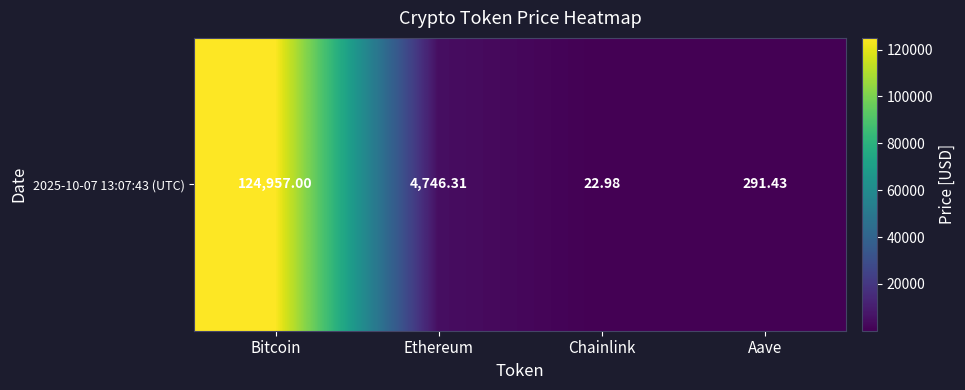

The chart shows a value of 6500.8 at Ethereum. True or false?

False